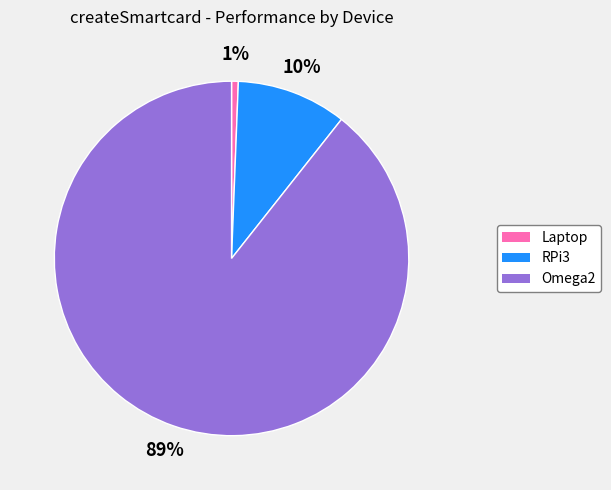

The Omega2 slice represents 89% of the pie. True or false?

True